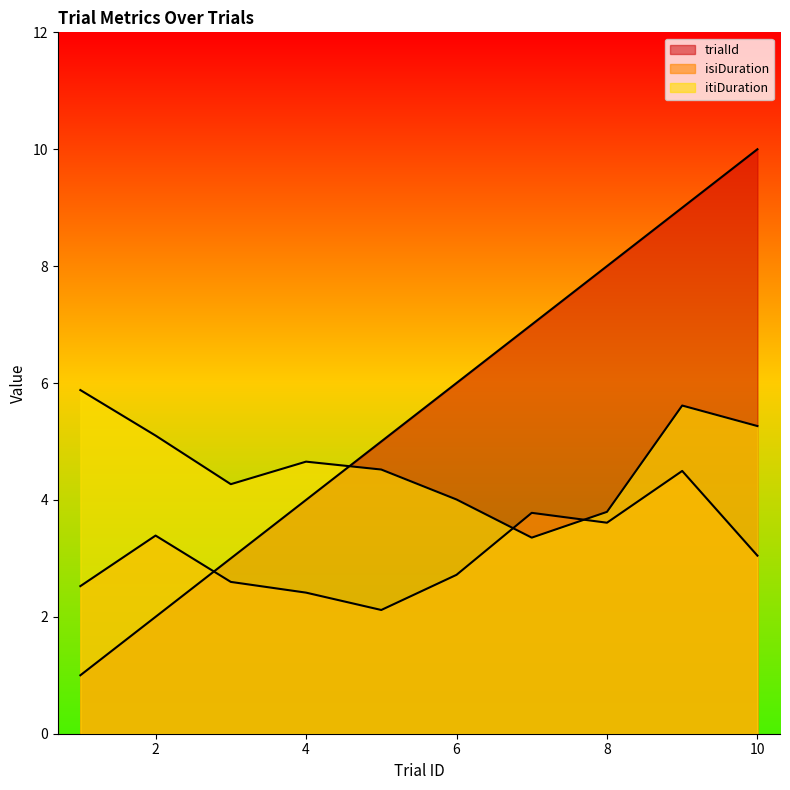

Where is the first local minimum for itiDuration?

3